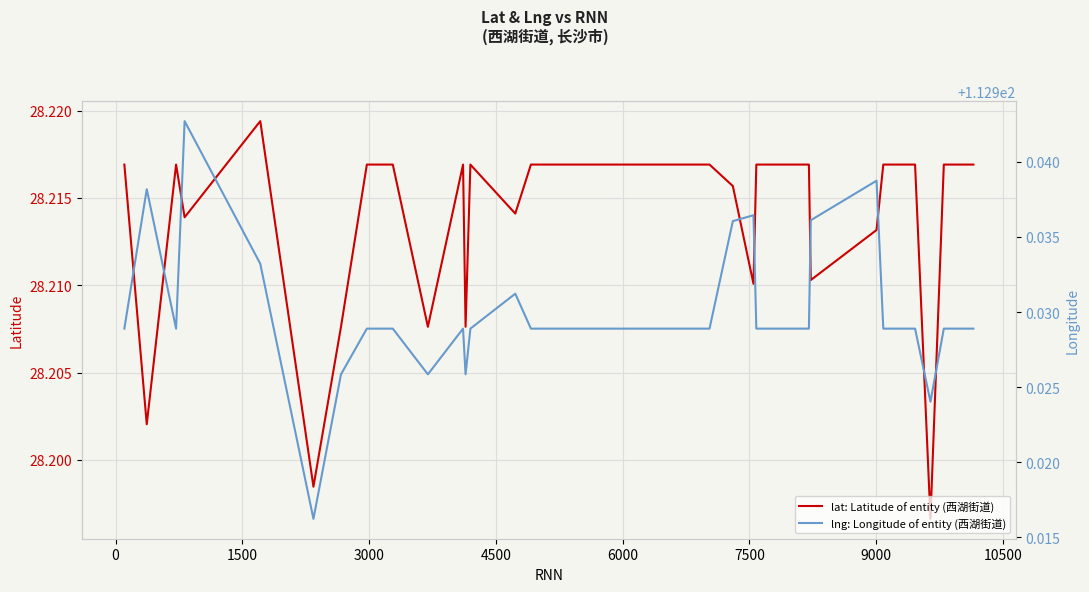

At which label does lng: Longitude of entity (西湖街道) reach its minimum?

6000